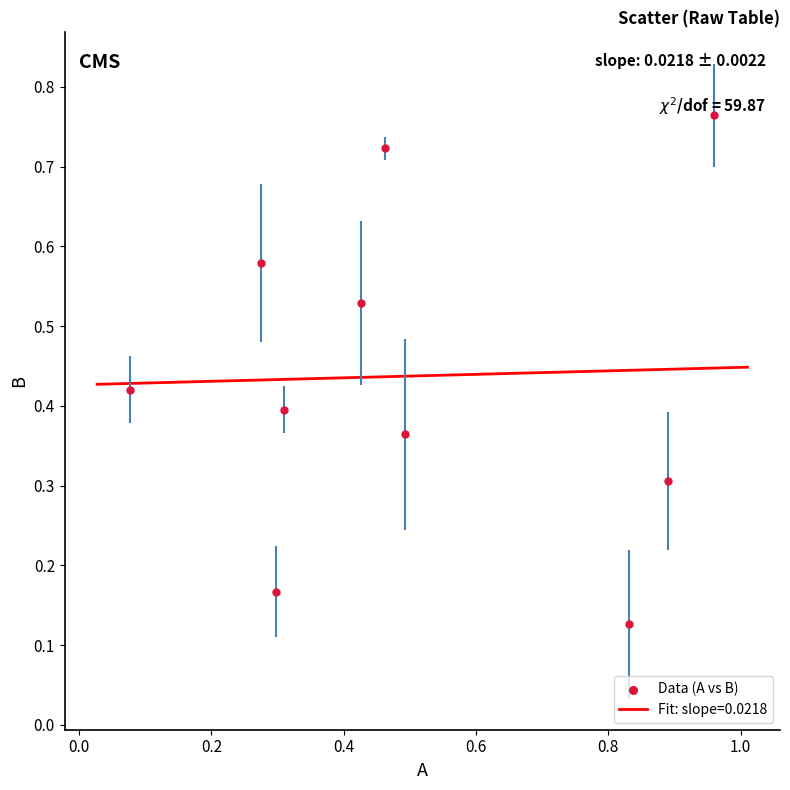

How many lines are shown in the chart?

1